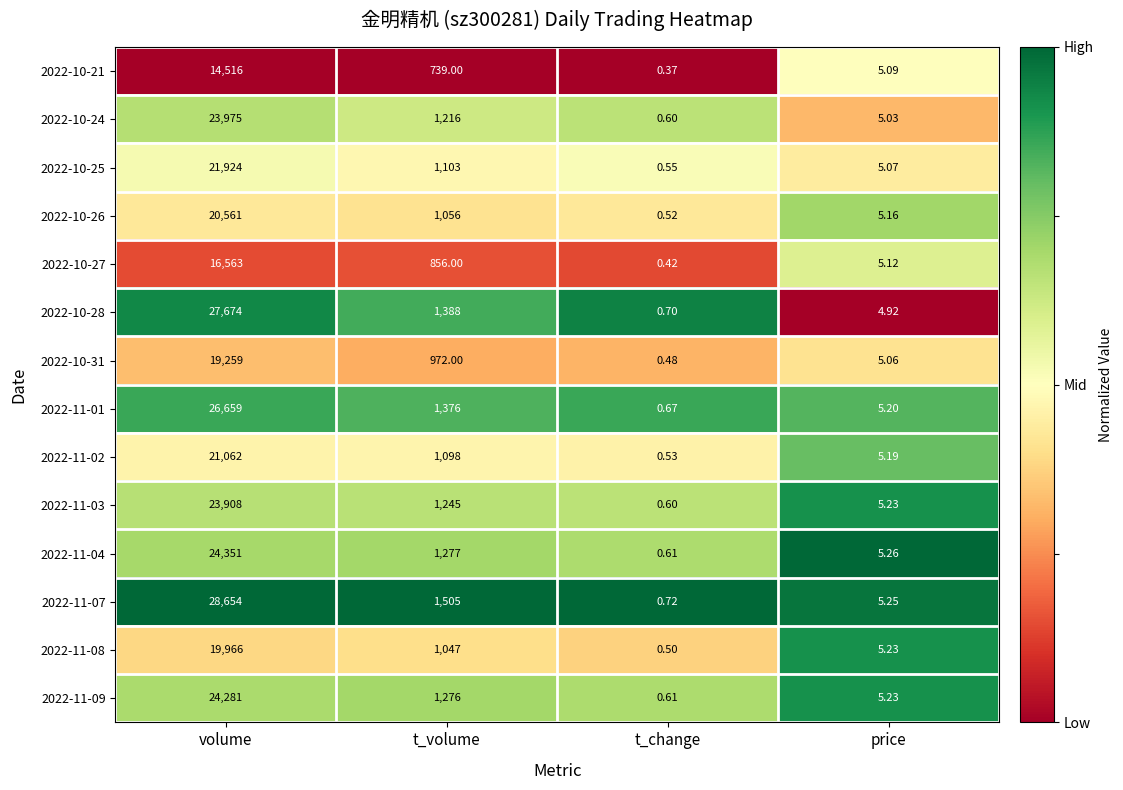

Which category has the highest value in the 2022-11-07 series?

volume